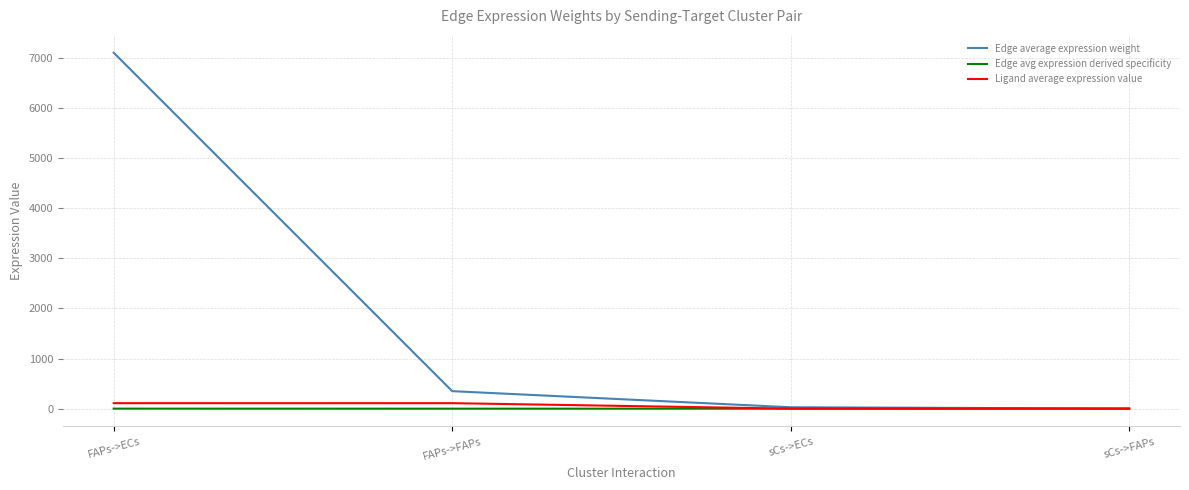

Does the chart have visible grid lines?

Yes